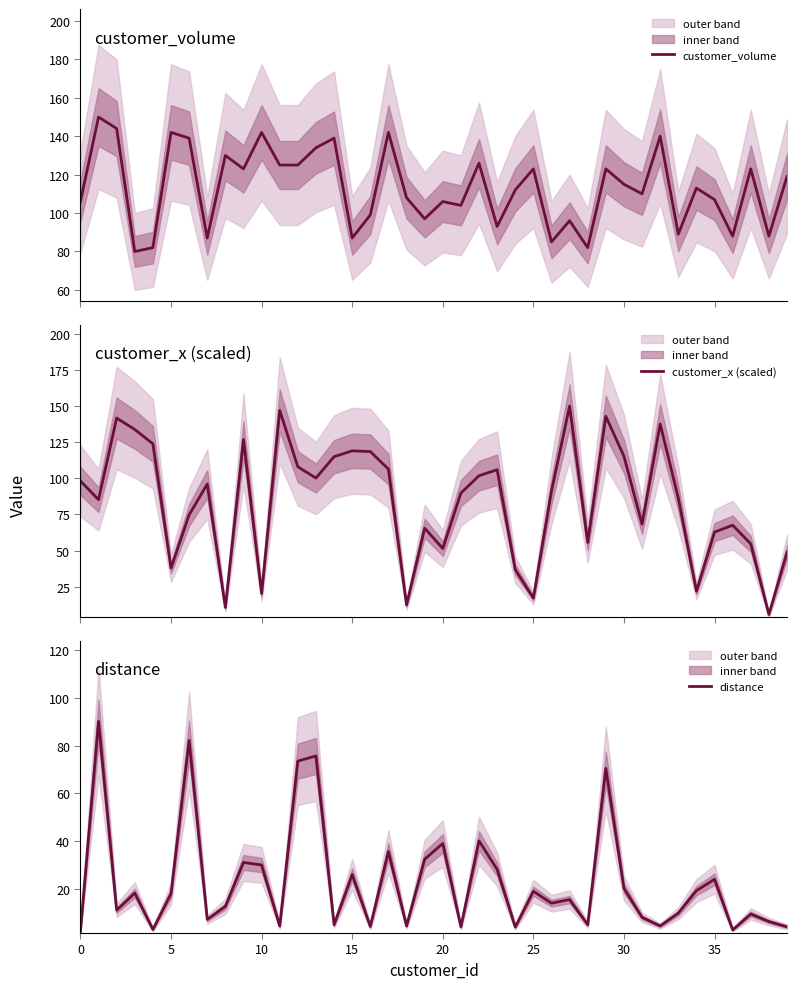

Rank the series by their maximum value, from lowest to highest.

distance, customer_volume, customer_x (scaled)